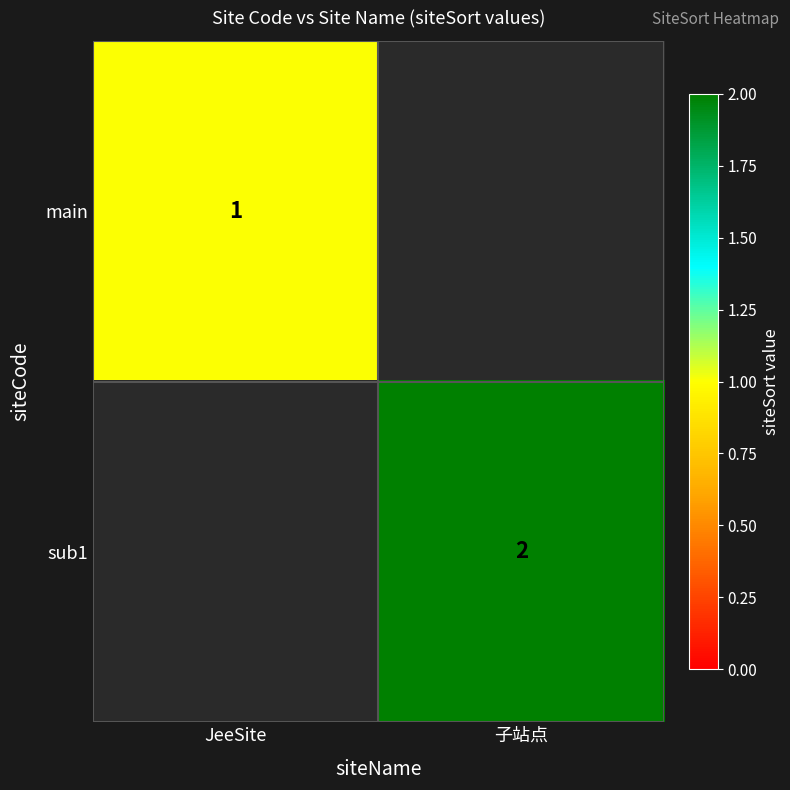

Is it true that main equals 1 at JeeSite?

True